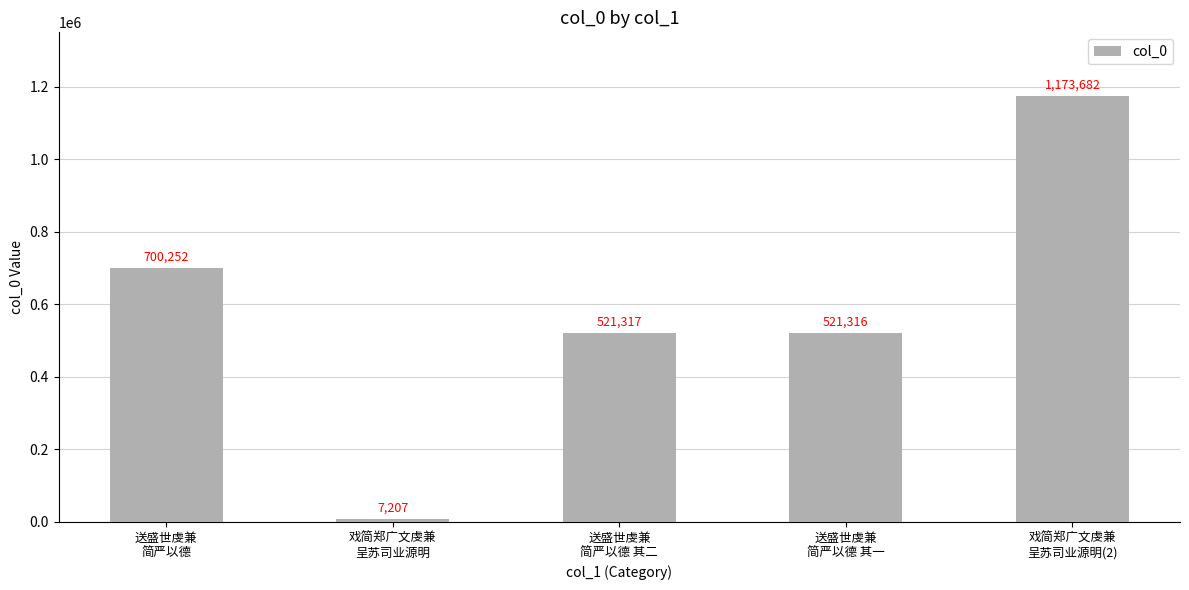

Where does the data first go above 521317?

送盛世虔兼
简严以德